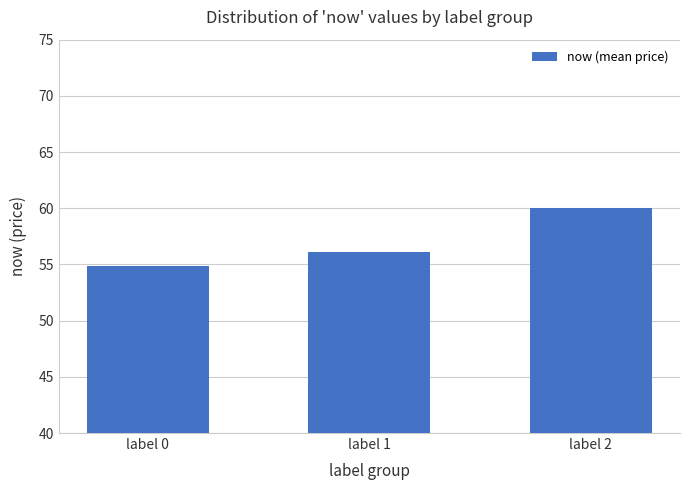

Rank the categories by value from lowest to highest.

label 0, label 1, label 2